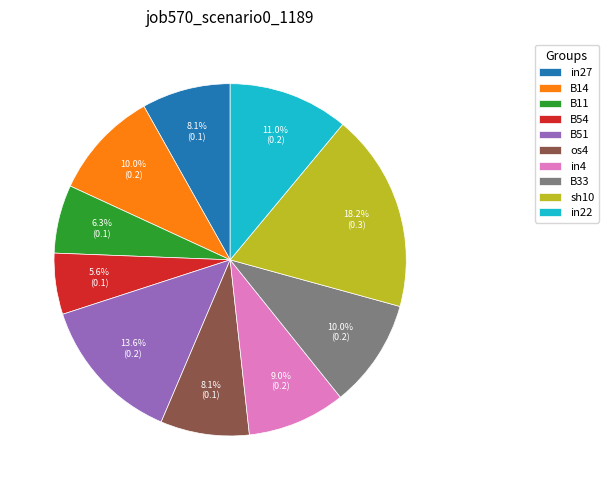

What percentage do B54 and in4 together represent?

14.6%